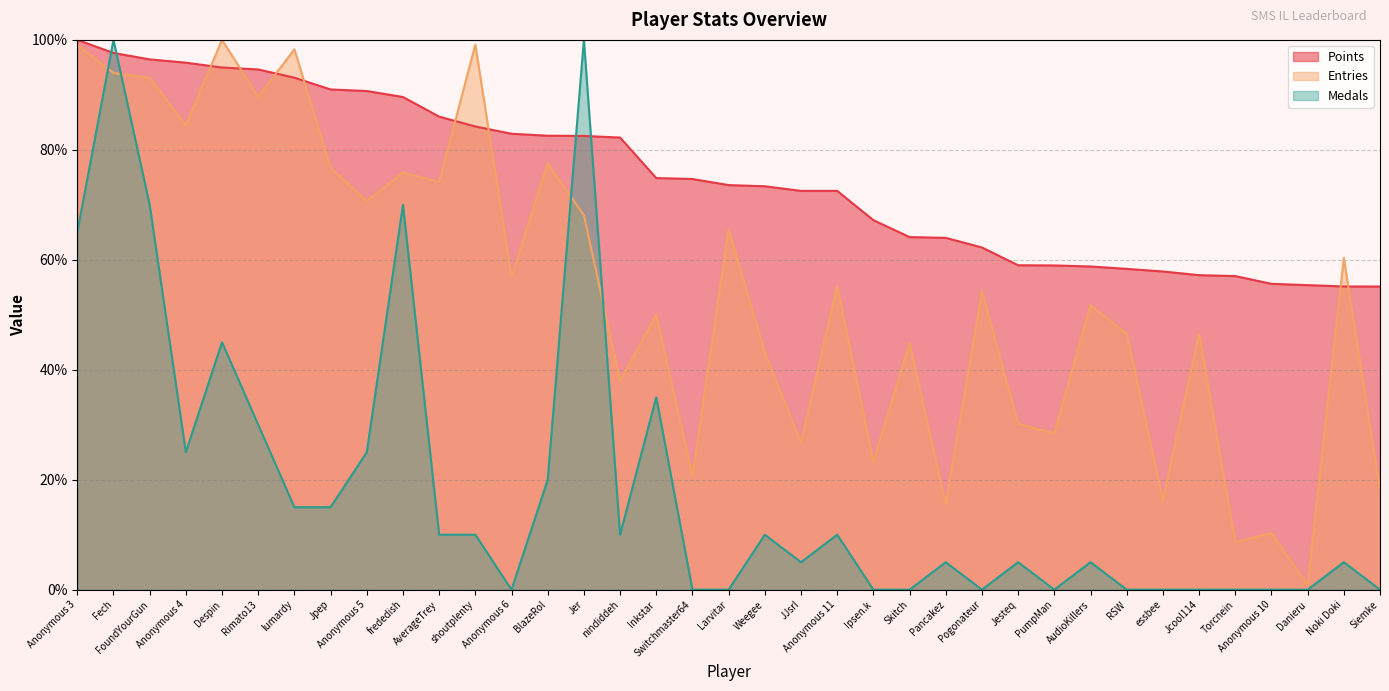

List the labels in order of Medals value, largest first.

Fech, Jer, FoundYourGun, frededish, Anonymous 3, Despin, Inkstar, Rimato13, Anonymous 4, Anonymous 5, BlazeRol, lumardy, Jpep, AverageTrey, shoutplenty, nindiddeh, Weegee, Anonymous 11, JJsrl, Pancakez, Jesteq, AudioKillers, Noki Doki, Anonymous 6, Switchmaster64, Larvitar, Ipsen.k, Skitch, Pogonateur, PumpMan, RSW, essbee, Jcool114, Torcnein, Anonymous 10, Danieru, Siemke